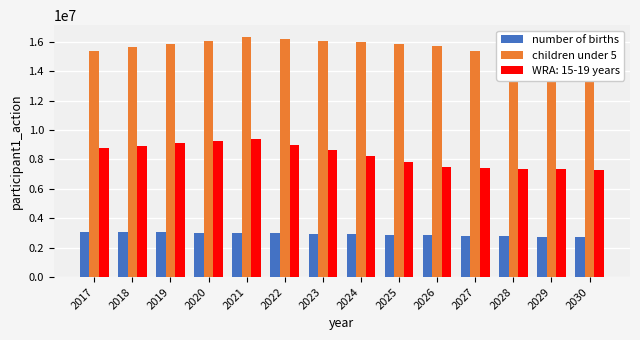

Count the number of data series in this chart.

2